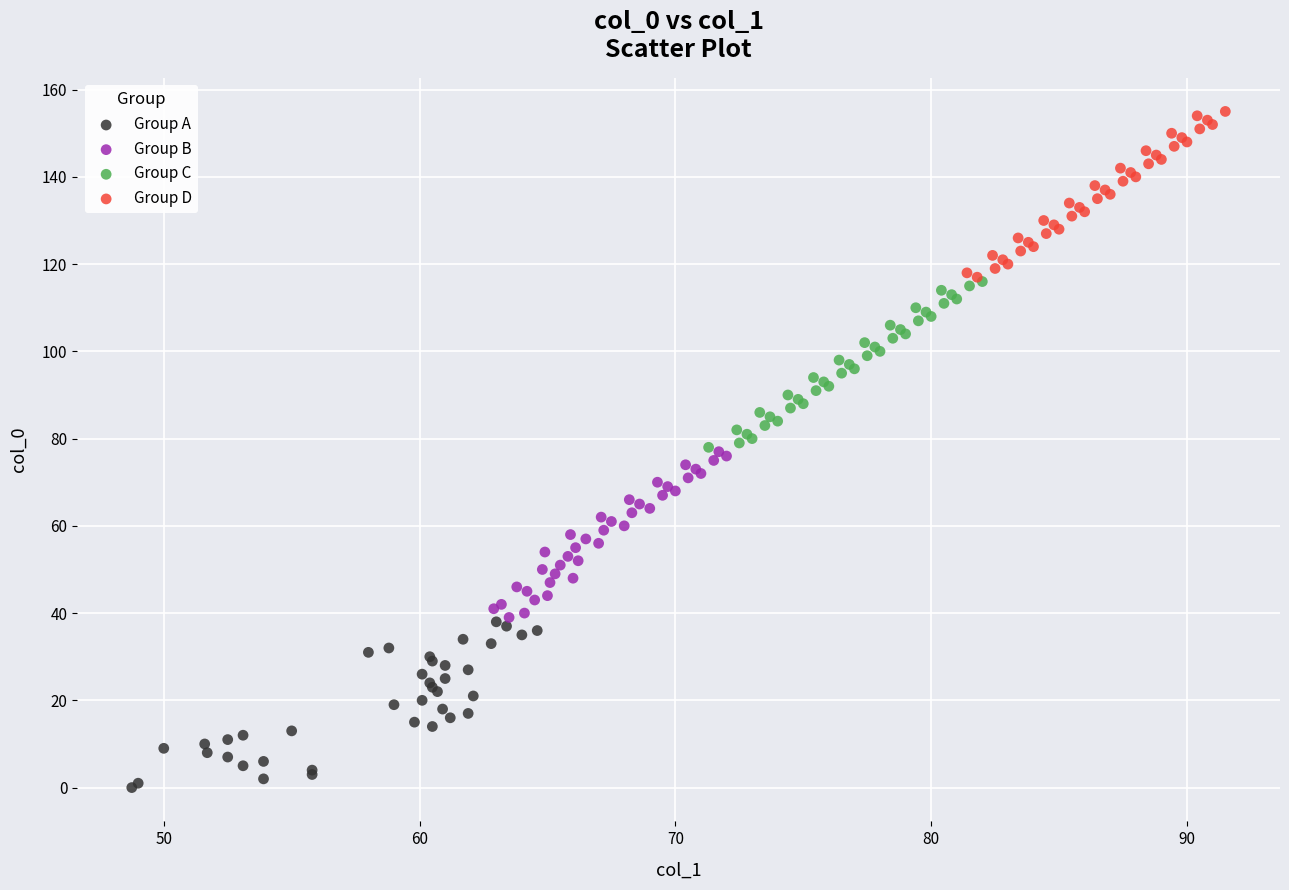

Which series reaches the minimum Y coordinate?

Group A